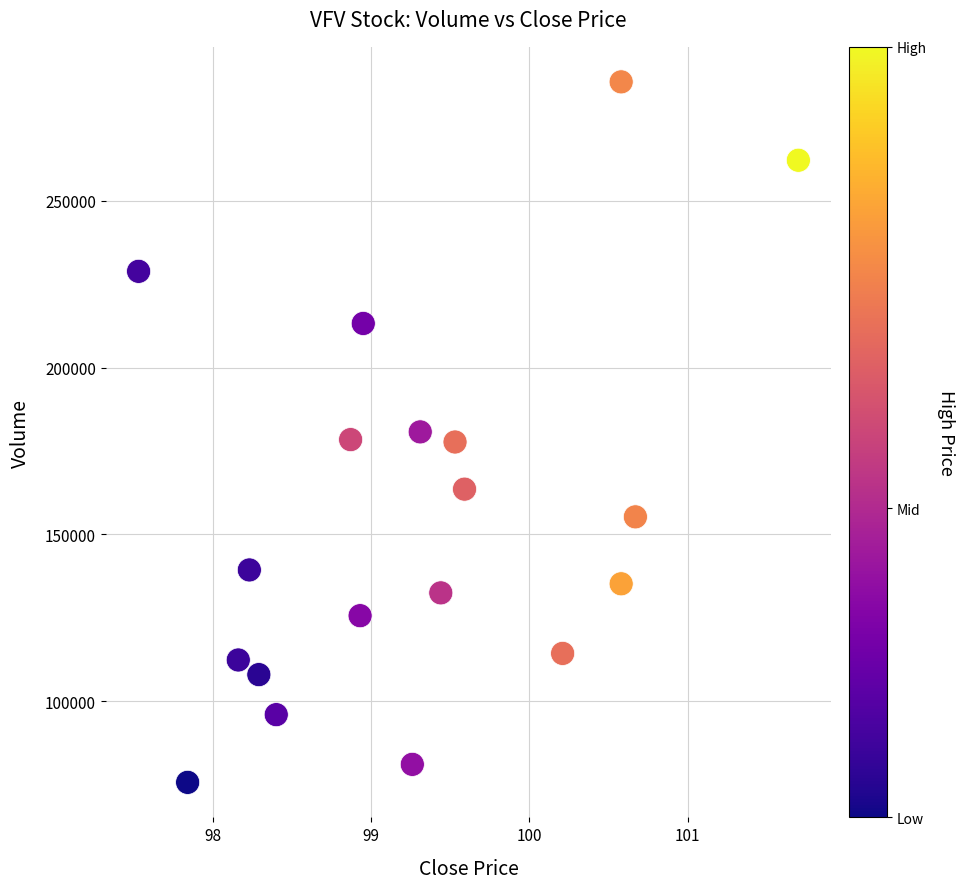

What is the range of Y values (max minus min)?

209915